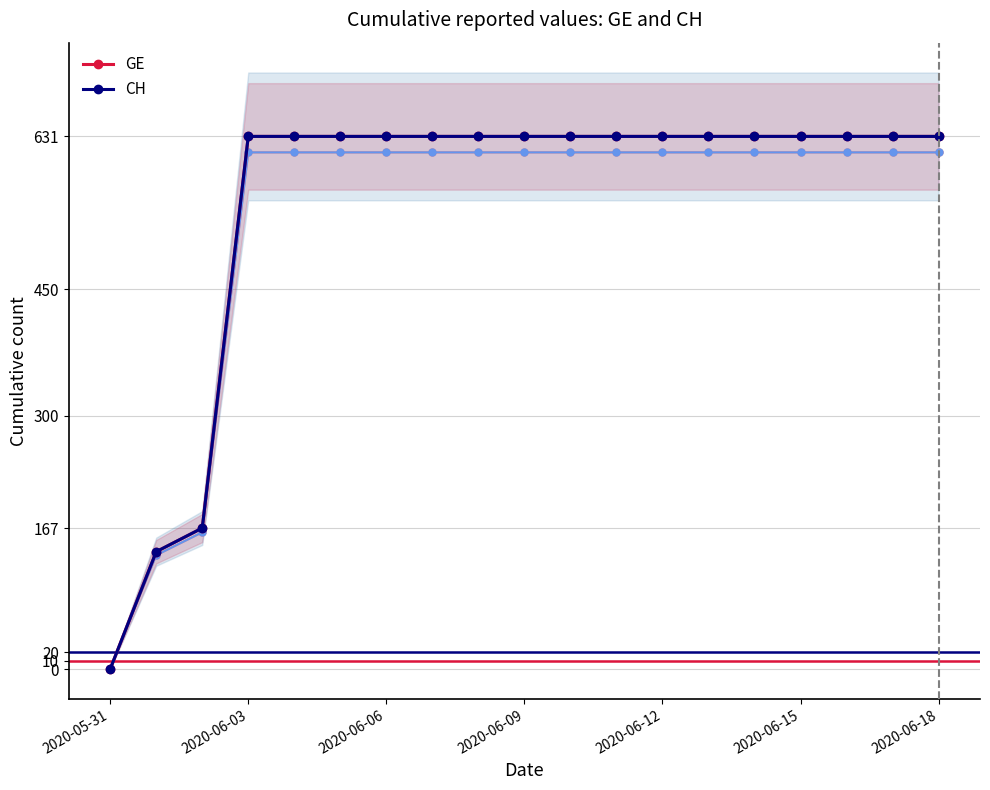

What is the total value across all series at 2020-06-15?

1262